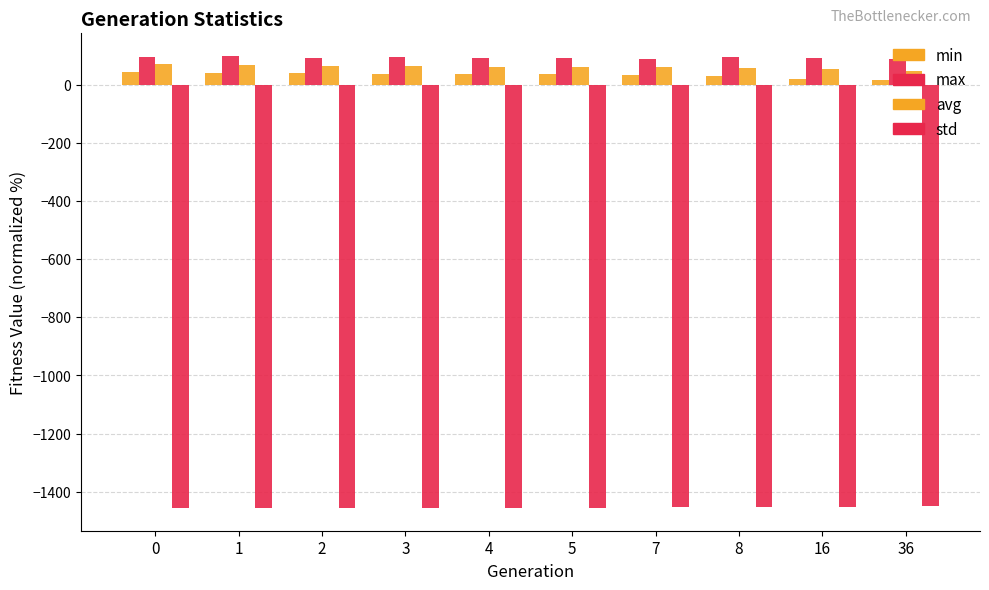

How many groups of bars are there?

10